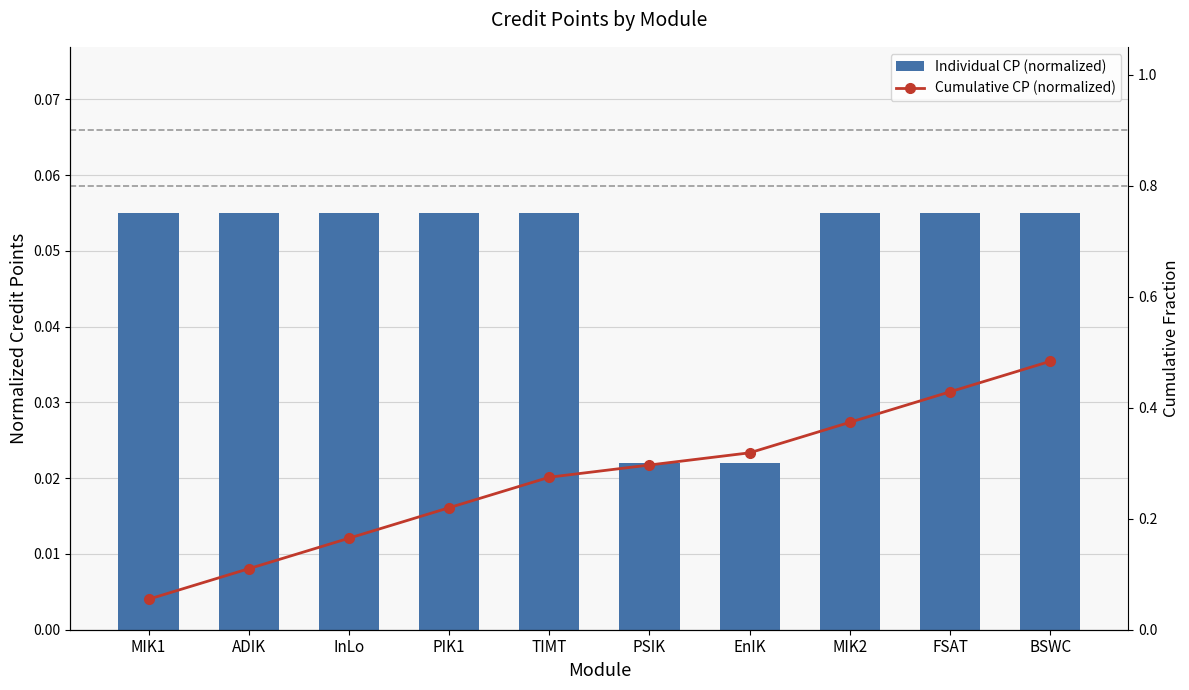

Reading left to right, what are all the values shown in this chart?

Individual CP (normalized): 0.1	0.1	0.1	0.1	0.1	0.0	0.0	0.1	0.1	0.1
Cumulative CP (normalized): 0.1	0.1	0.2	0.2	0.3	0.3	0.3	0.4	0.4	0.5